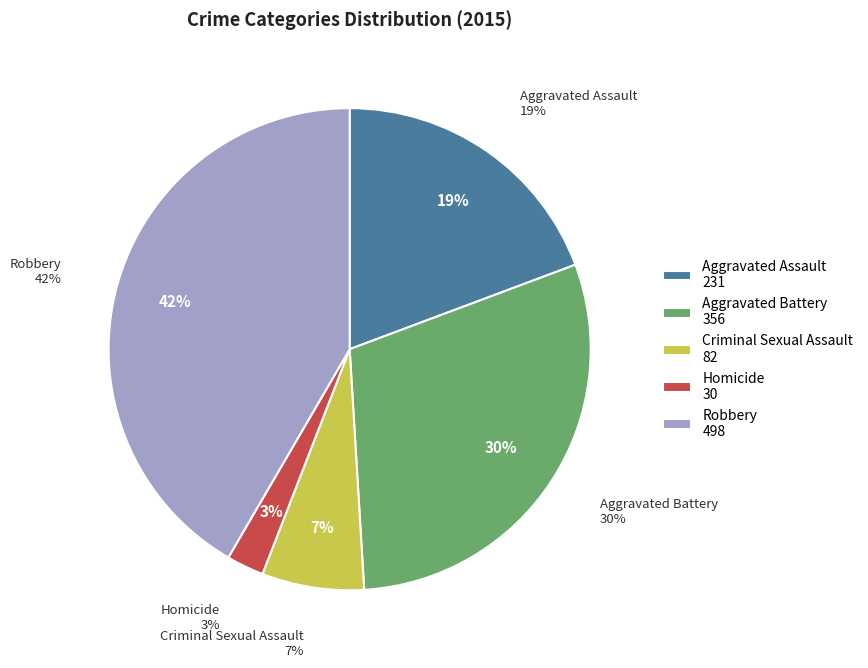

Is it true that Homicide is 3% of the pie?

True